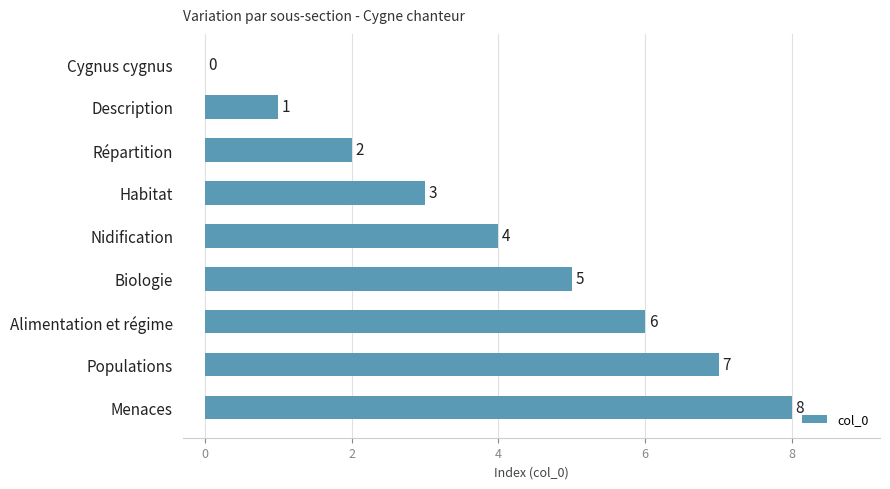

What is the greatest value displayed?

8